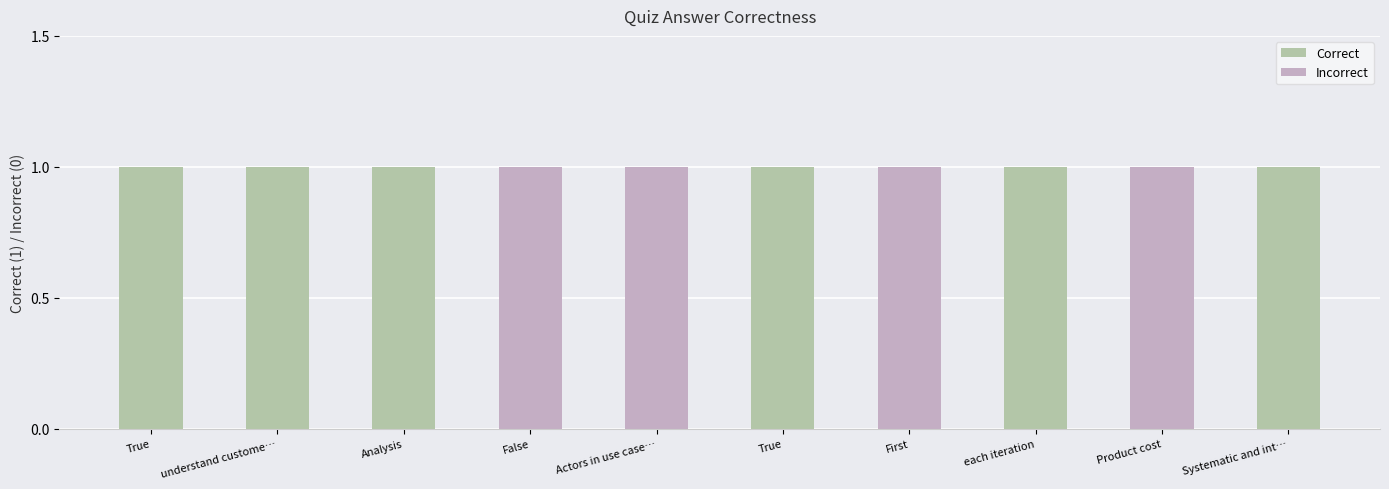

Rank the categories by value from lowest to highest.

False, Actors in use cases are usually a user, First, Product cost, True, understand customers problem, Analysis, True, each iteration, Systematic and intuitive way to capture